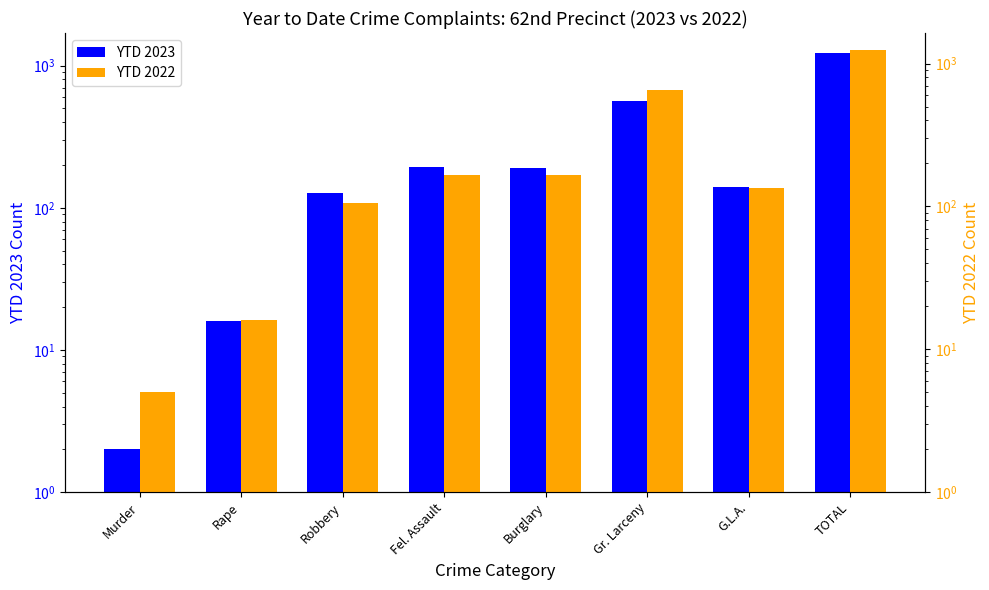

List the series in order of their overall mean, lowest first.

YTD 2023, YTD 2022